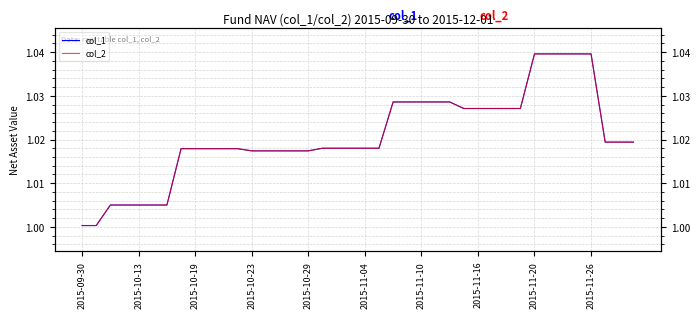

What are all the series names shown in the legend?

col_1, col_2